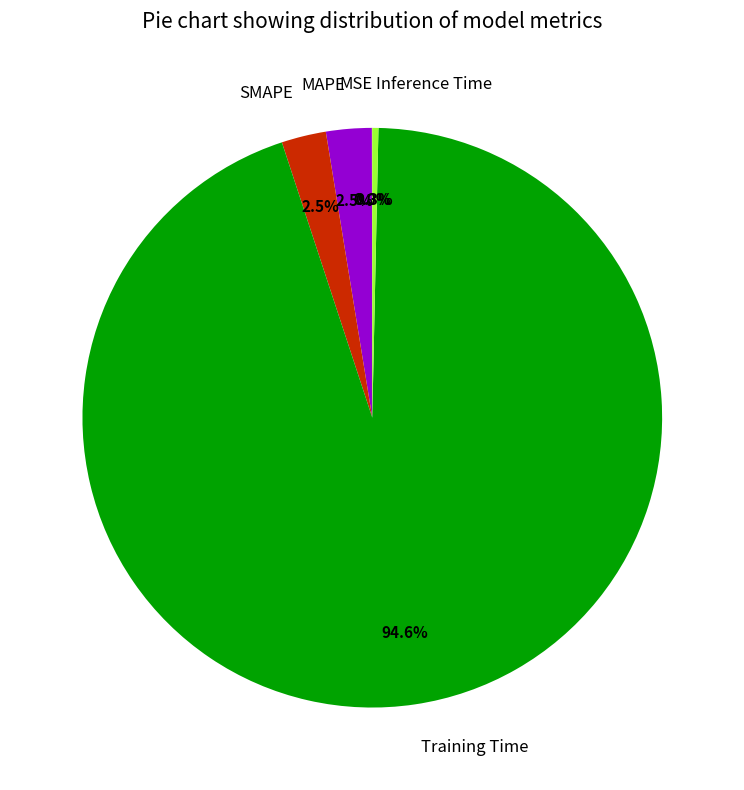

Which slice represents more than half of the pie?

Training Time